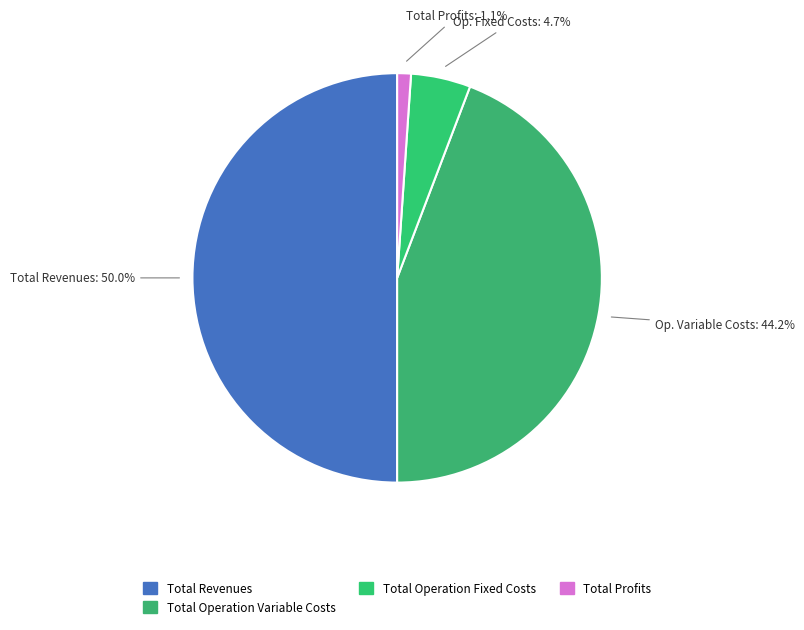

How many slices are in this pie chart?

4